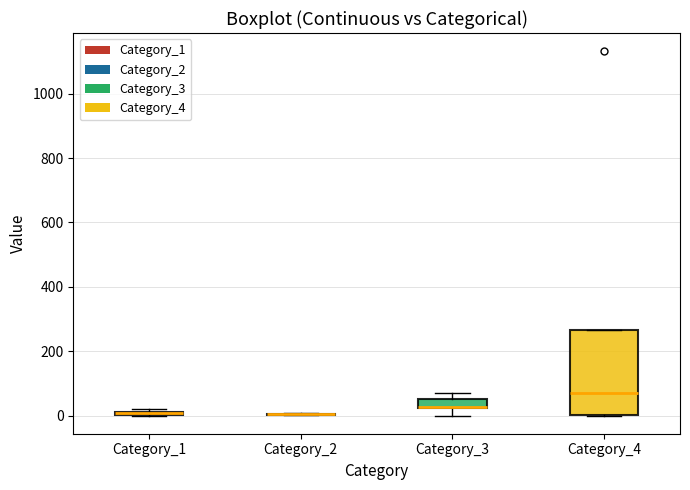

Comparing the boxes themselves (not the whiskers), which one is the tallest?

Category_4